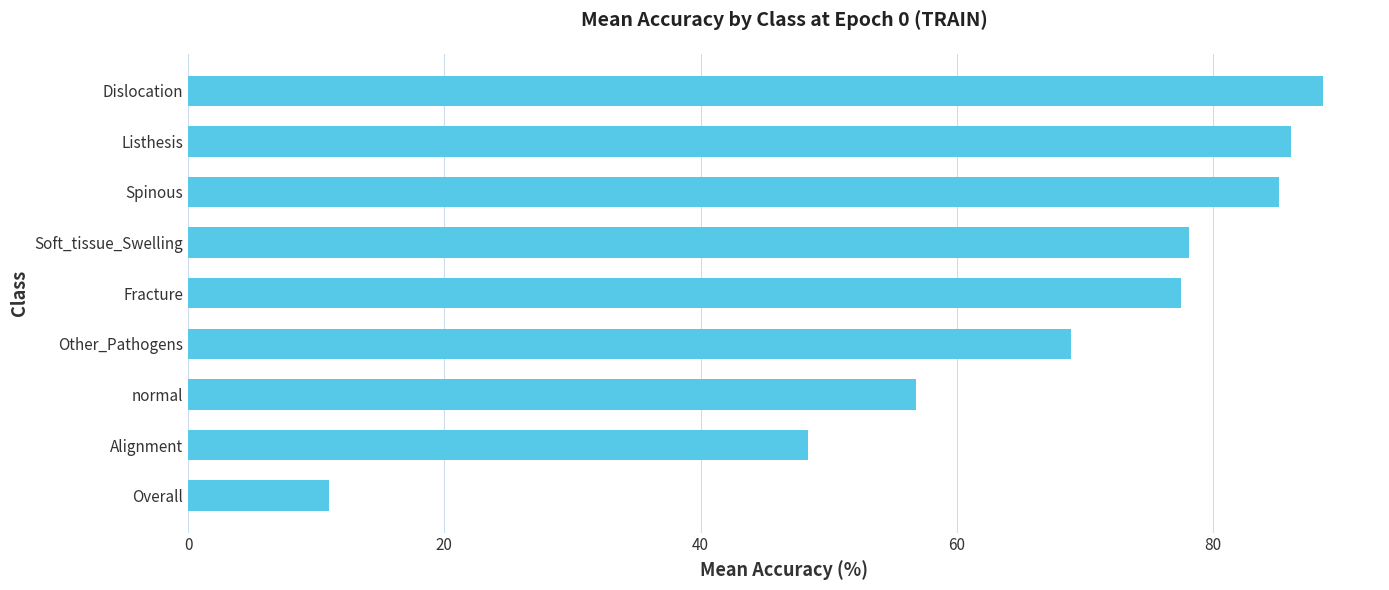

Between Spinous and Other_Pathogens, which is larger?

Spinous